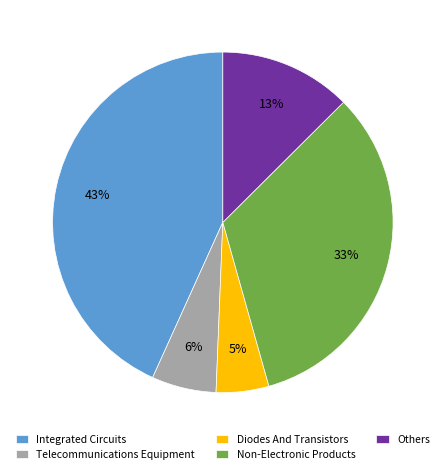

What percentage is the Diodes And Transistors slice, to the nearest percent?

5%